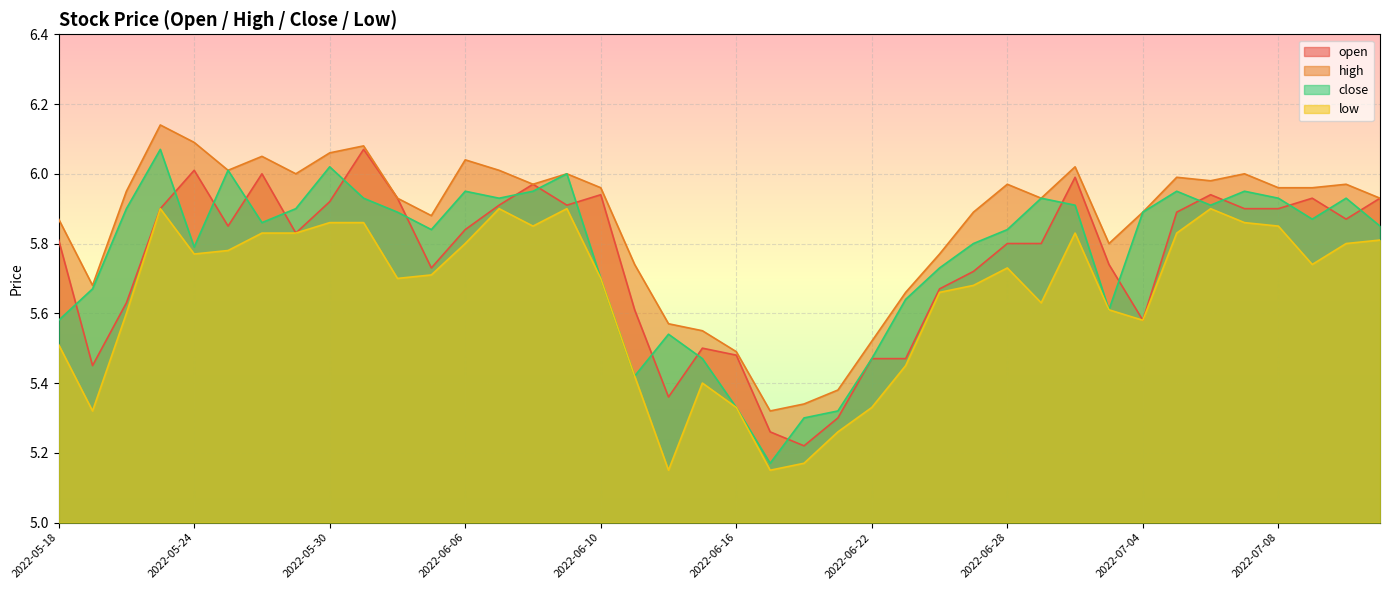

What is the label of the 6th point from the right?

2022-07-06